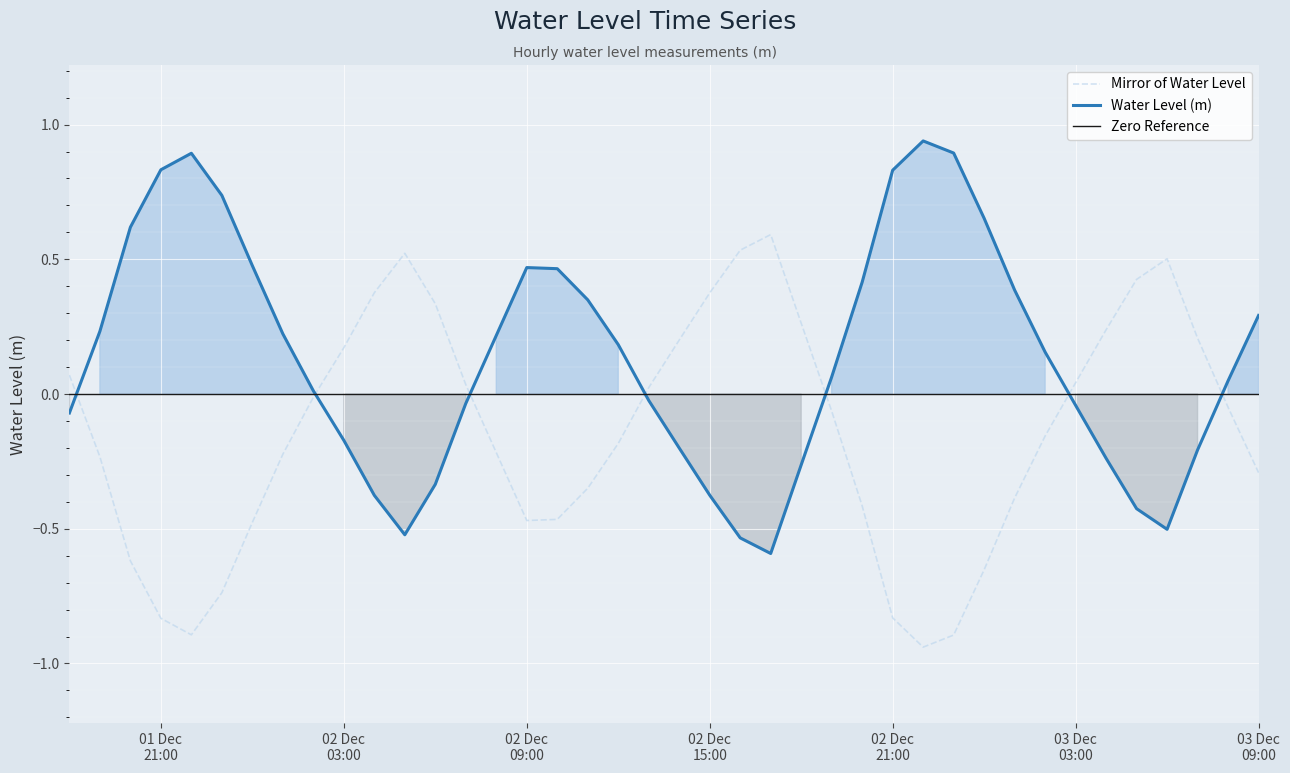

What is the lowest value of the Water Level (m) series?

-0.6